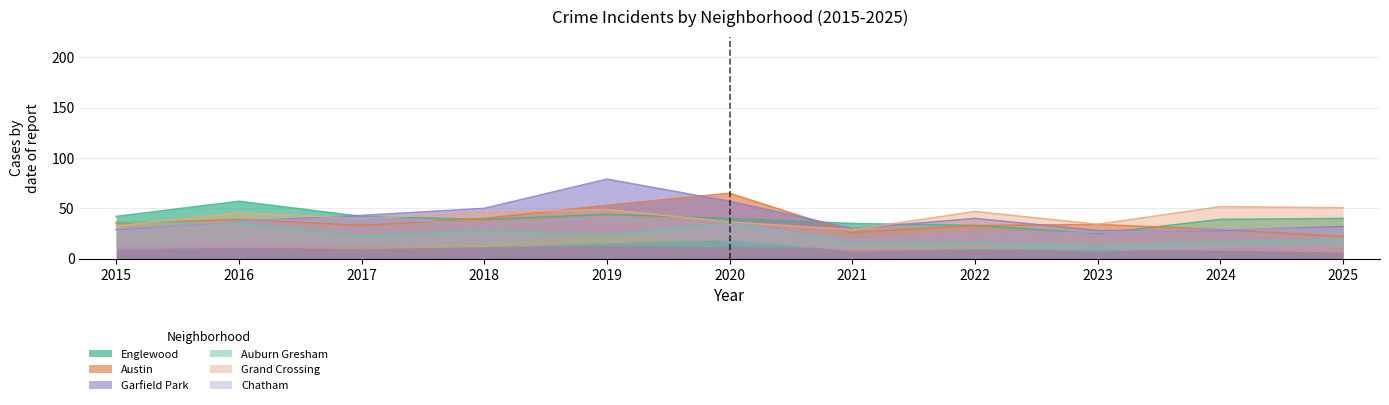

What is the maximum value for Austin?

65